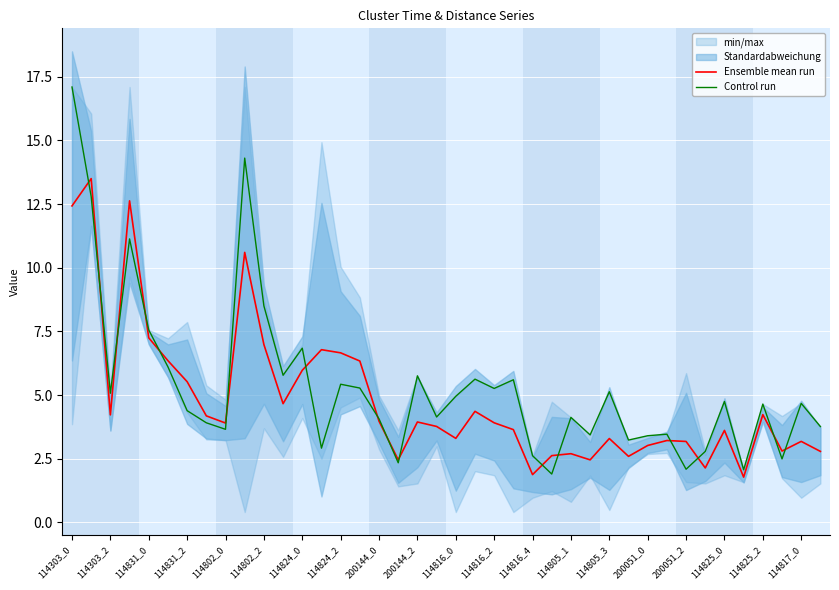

Reading left to right, extract all data points from this chart.

Ensemble mean run: 12.4	13.5	4.2	12.6	7.2	6.3	5.5	4.2	3.9	10.6	7.0	4.7	6.0	6.8	6.7	6.3	4.0	2.5	3.9	3.8	3.3	4.4	3.9	3.6	1.9	2.6	2.7	2.5	3.3	2.6	3.0	3.2	3.2	2.1	3.6	1.8	4.2	2.8	3.2	2.8
Control run: 17.1	12.8	5.1	11.1	7.6	6.1	4.4	3.9	3.7	14.3	8.5	5.8	6.8	2.9	5.4	5.3	4.1	2.3	5.8	4.1	5.0	5.6	5.3	5.6	2.6	1.9	4.1	3.4	5.1	3.2	3.4	3.5	2.1	2.8	4.7	2.1	4.6	2.5	4.7	3.8